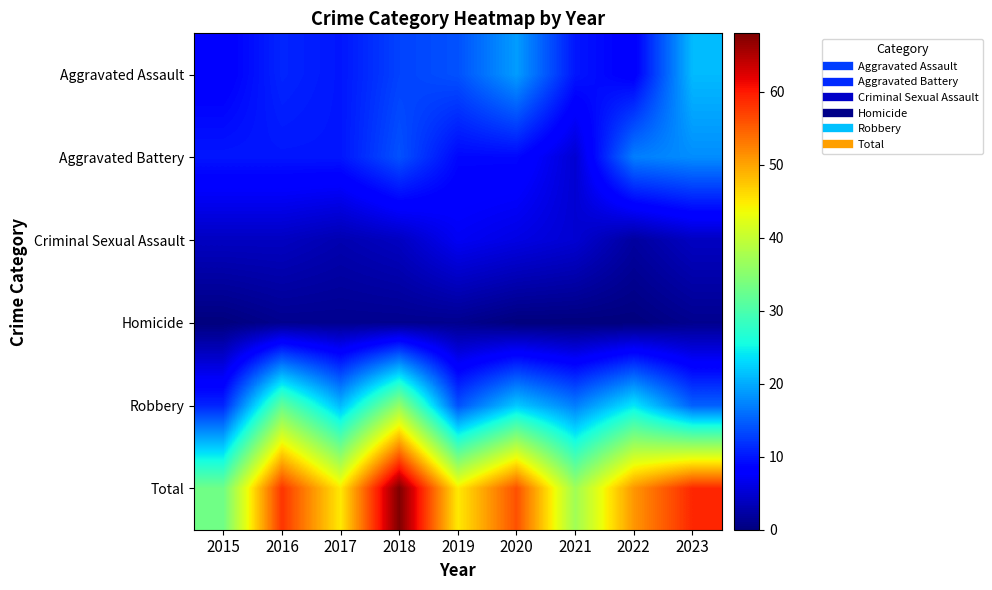

Reading left to right, extract all data points from this chart.

Aggravated Assault: 2015=8	2016=11	2017=10	2018=13	2019=14	2020=19	2021=10	2022=8	2023=21
Aggravated Battery: 2015=10	2016=10	2017=10	2018=14	2019=9	2020=9	2021=5	2022=17	2023=18
Criminal Sexual Assault: 2015=4	2016=4	2017=3	2018=4	2019=7	2020=6	2021=5	2022=2	2023=4
Homicide: 2015=0	2016=1	2017=1	2018=1	2019=1	2020=0	2021=0	2022=0	2023=1
Robbery: 2015=11	2016=32	2017=21	2018=36	2019=14	2020=22	2021=17	2022=24	2023=15
Total: 2015=33	2016=58	2017=45	2018=68	2019=45	2020=56	2021=37	2022=51	2023=59